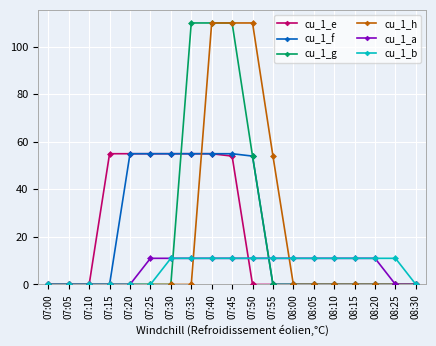

What is the difference between the cu_1_g values at 07:50 and 08:25?

54.0